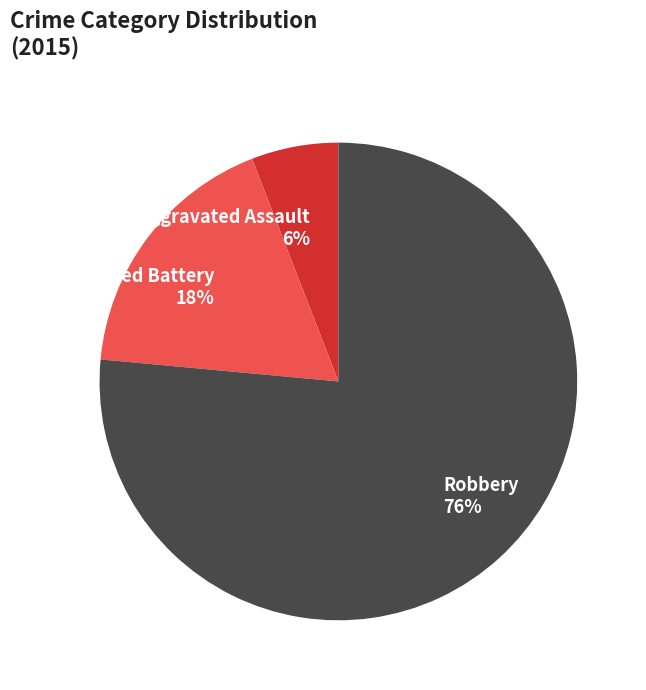

To the nearest percent, what portion does Robbery represent?

76%